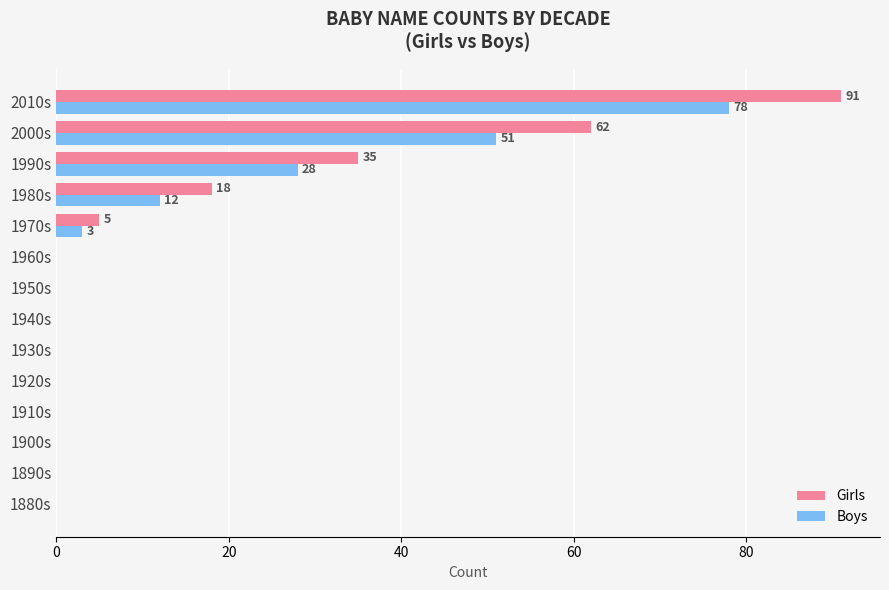

What is the sum of the Girls values at 1980s and 1940s?

18